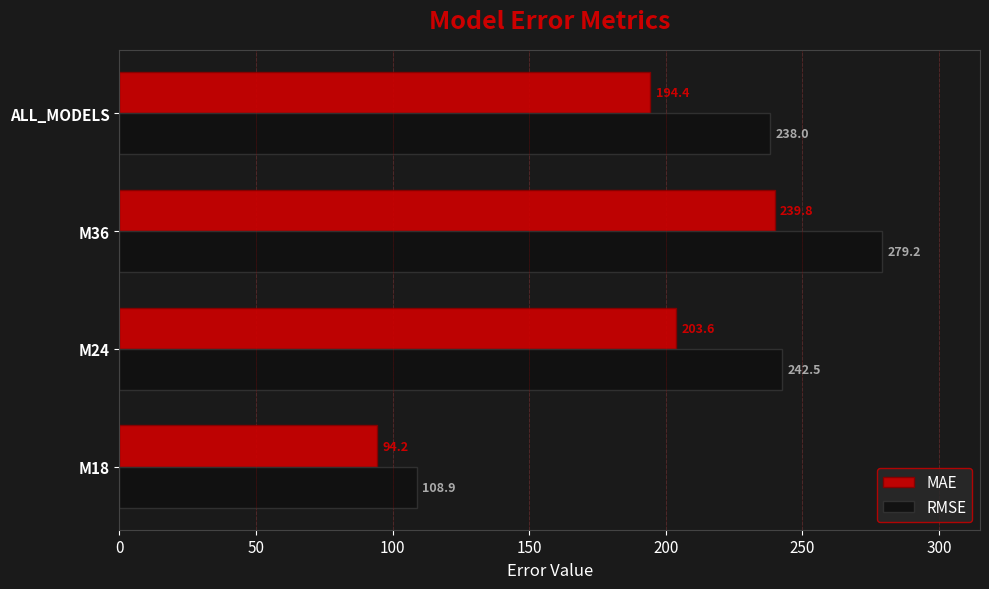

The value of RMSE at M36 is 445.3. True or false?

False